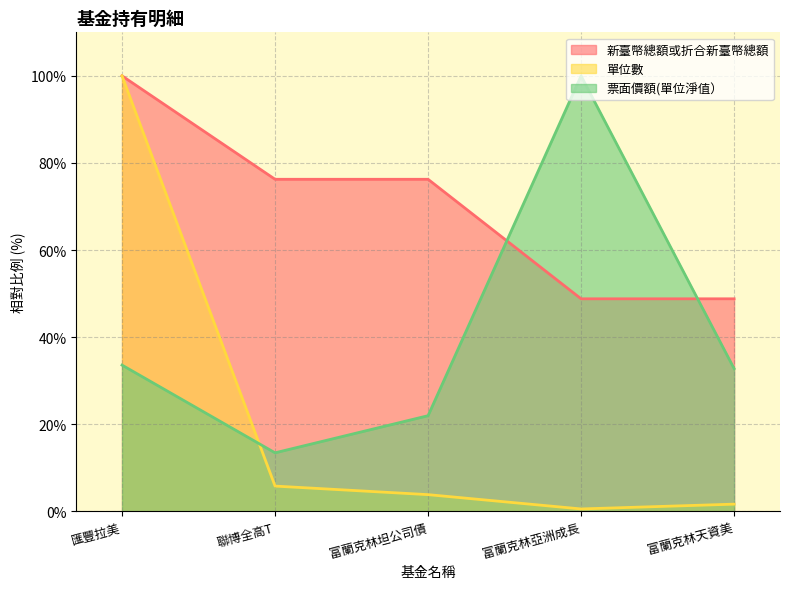

What is the total value across all series at 富蘭克林天資美?

83.2